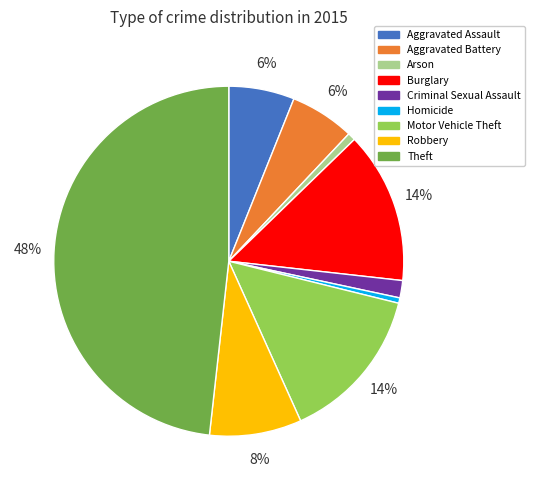

Does any single category account for the majority?

No